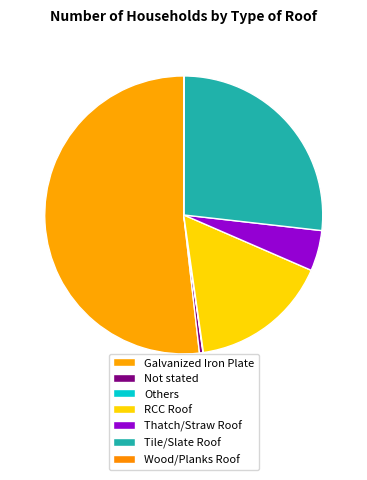

The Wood/Planks Roof slice represents 0% of the pie. True or false?

True